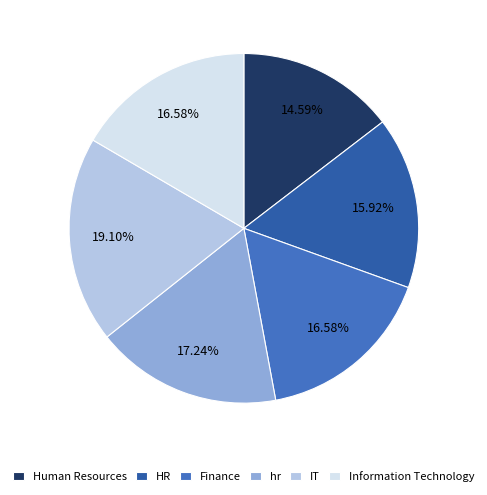

To the nearest percent, what is the average slice percentage?

17%